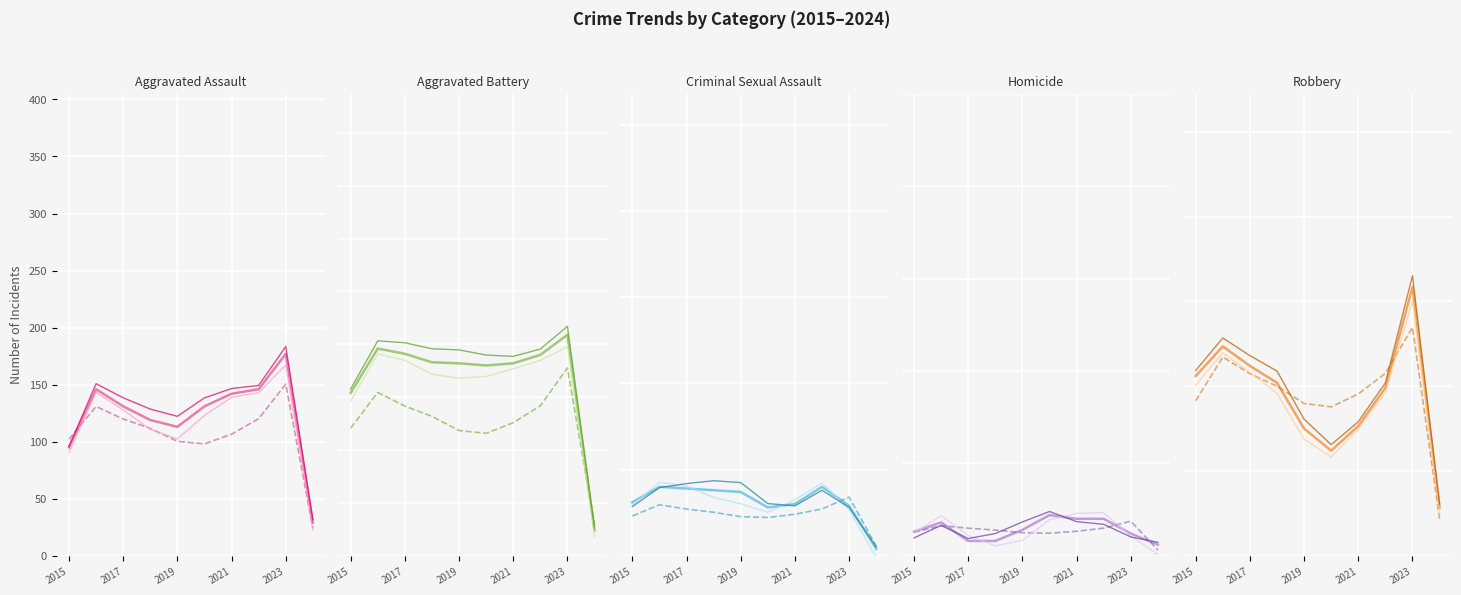

At how many categories does at least one series exceed 79?

9